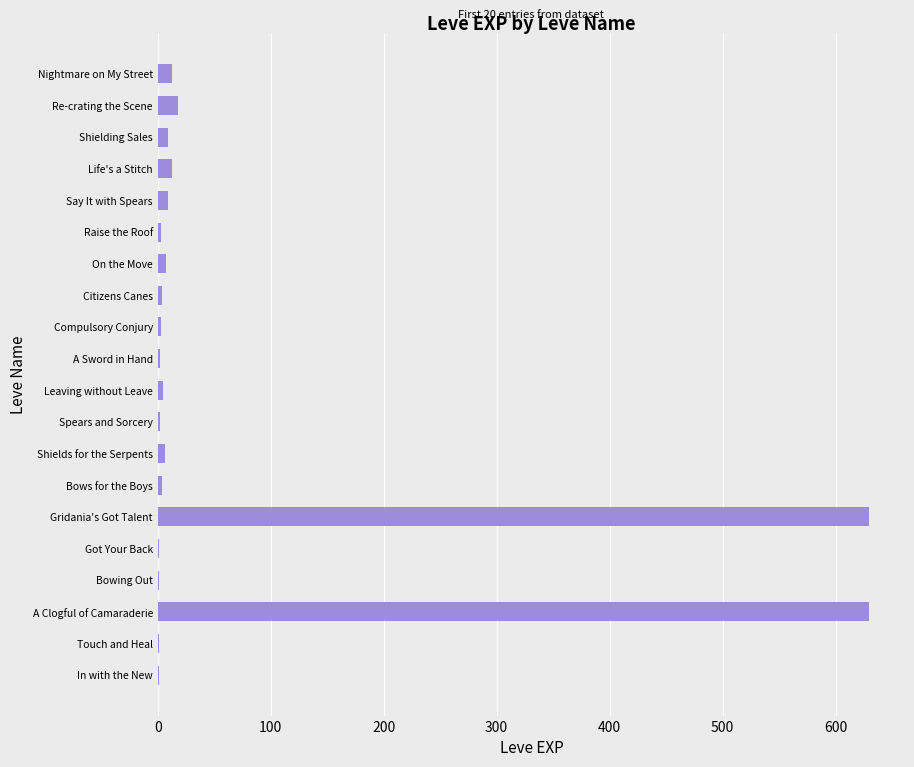

What is the maximum value shown in the chart?

630